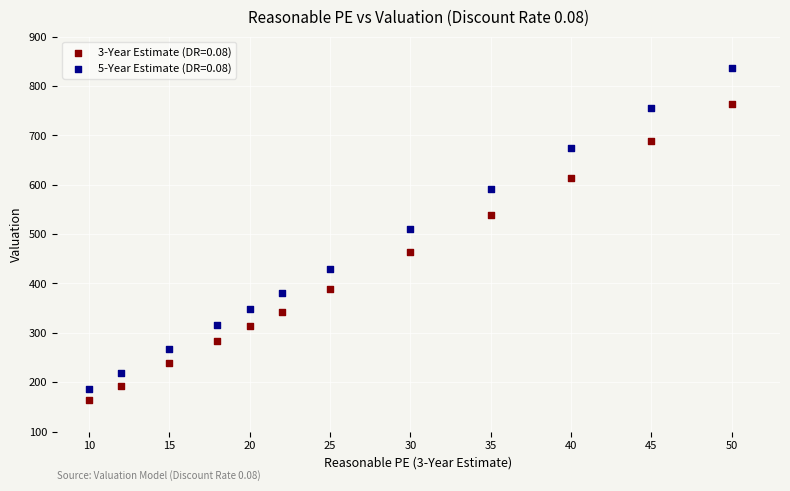

Across all series, what Y value is closest to 499?

510.8